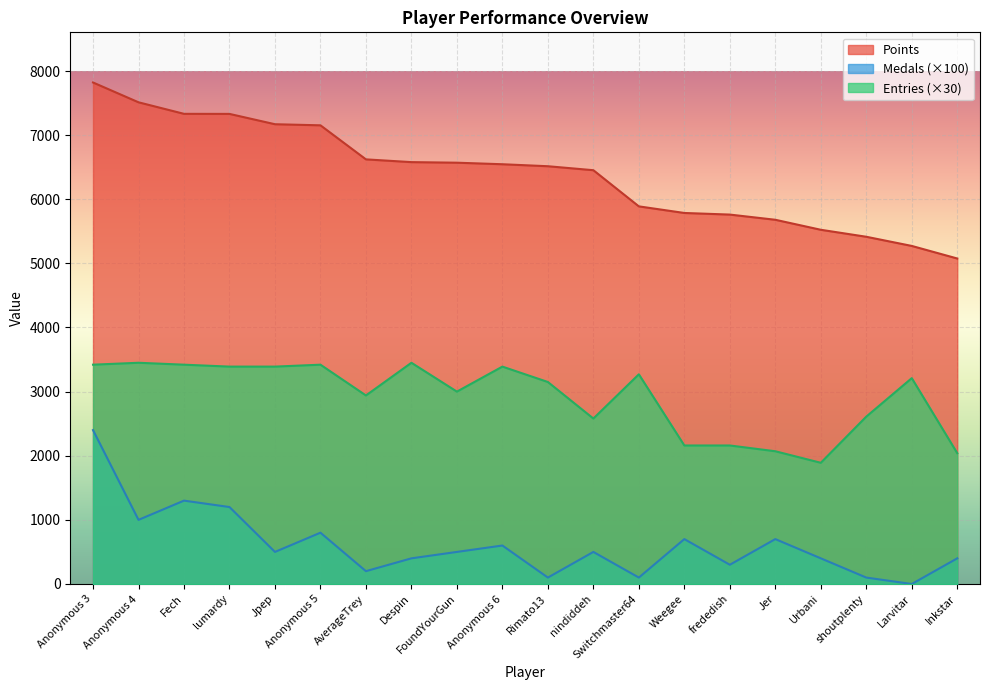

True or false: Points and Medals cross at least once.

False